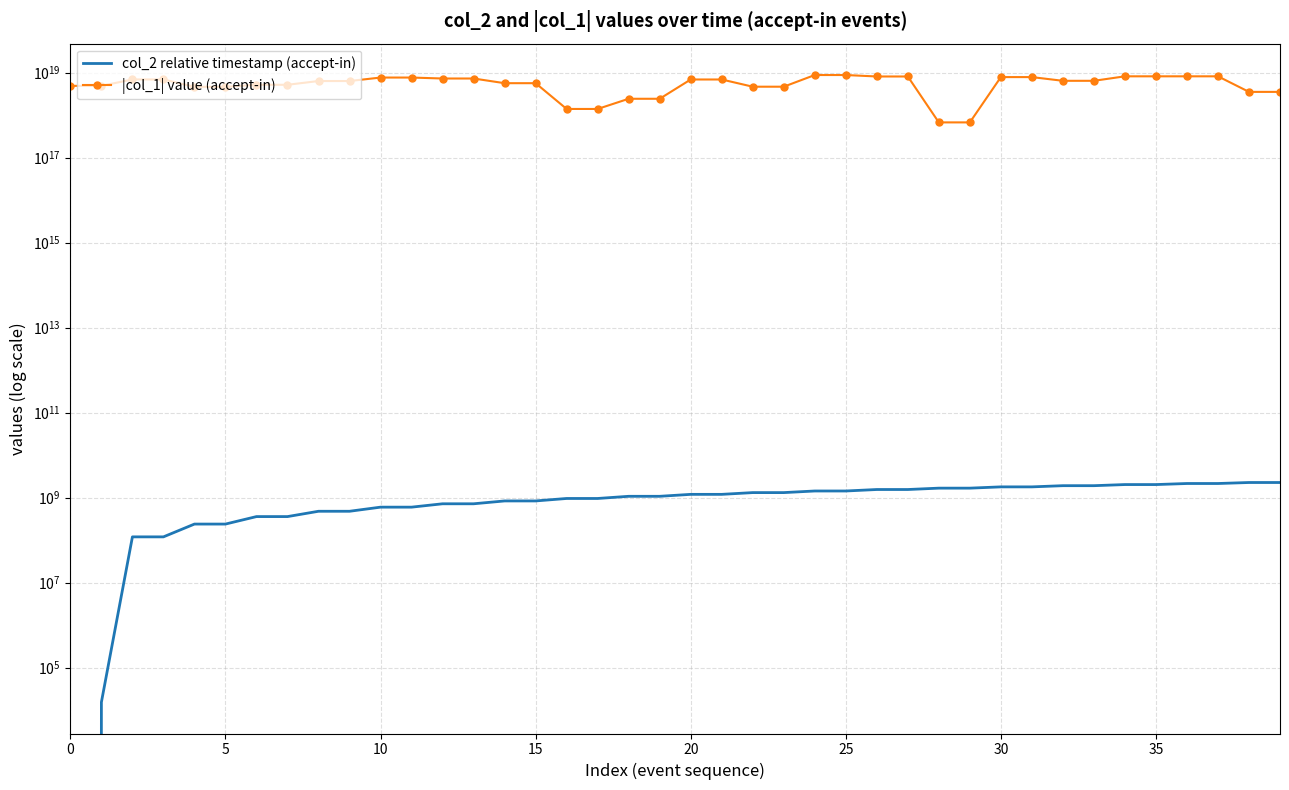

Is it true that col_2 relative timestamp (accept-in) equals 1079925871 at 18?

True